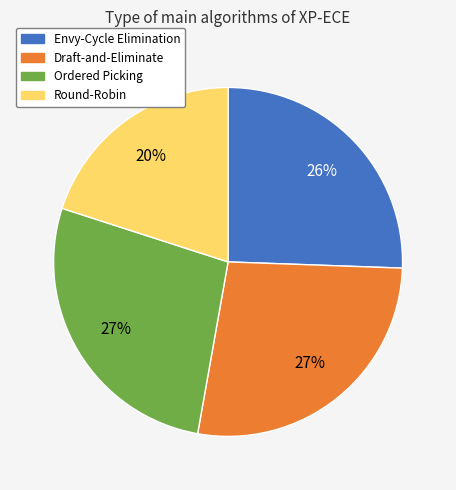

Which category has the smallest portion of the pie?

Round-Robin